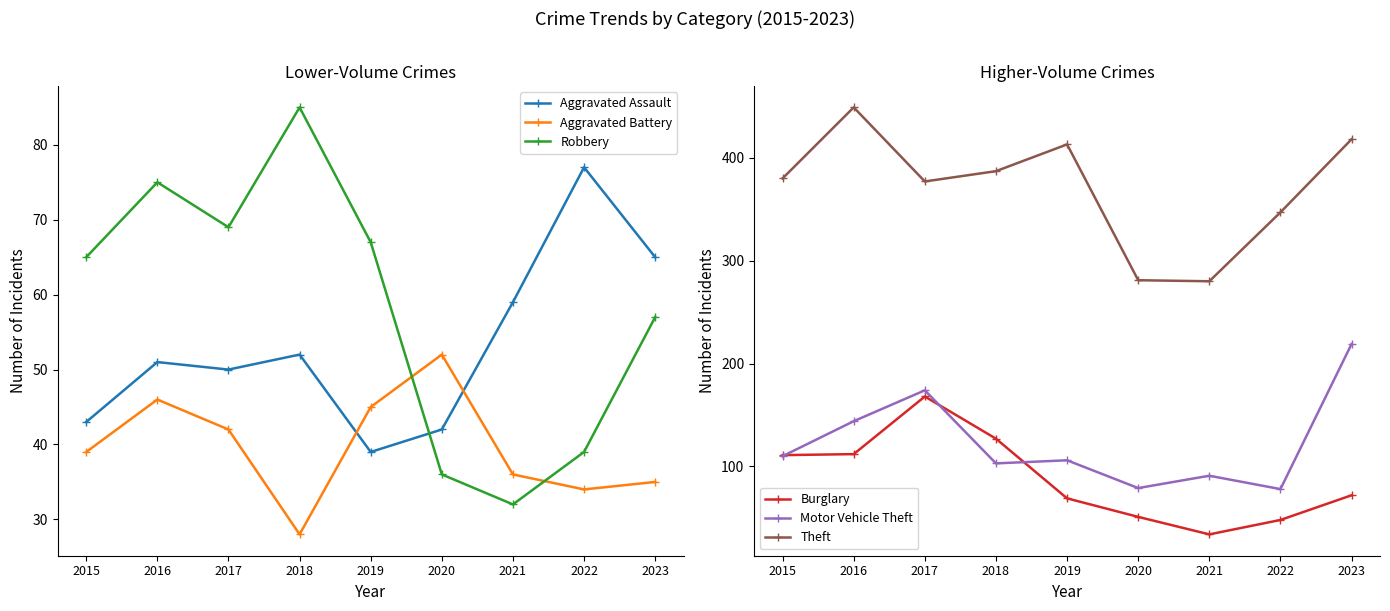

Reading left to right, list all the values displayed in this chart.

Aggravated Assault: 2015=43	2016=51	2017=50	2018=52	2019=39	2020=42	2021=59	2022=77	2023=65
Aggravated Battery: 2015=39	2016=46	2017=42	2018=28	2019=45	2020=52	2021=36	2022=34	2023=35
Robbery: 2015=65	2016=75	2017=69	2018=85	2019=67	2020=36	2021=32	2022=39	2023=57
Burglary: 2015=111	2016=112	2017=168	2018=127	2019=69	2020=51	2021=34	2022=48	2023=72
Motor Vehicle Theft: 2015=110	2016=144	2017=174	2018=103	2019=106	2020=79	2021=91	2022=78	2023=219
Theft: 2015=380	2016=449	2017=377	2018=387	2019=413	2020=281	2021=280	2022=347	2023=418